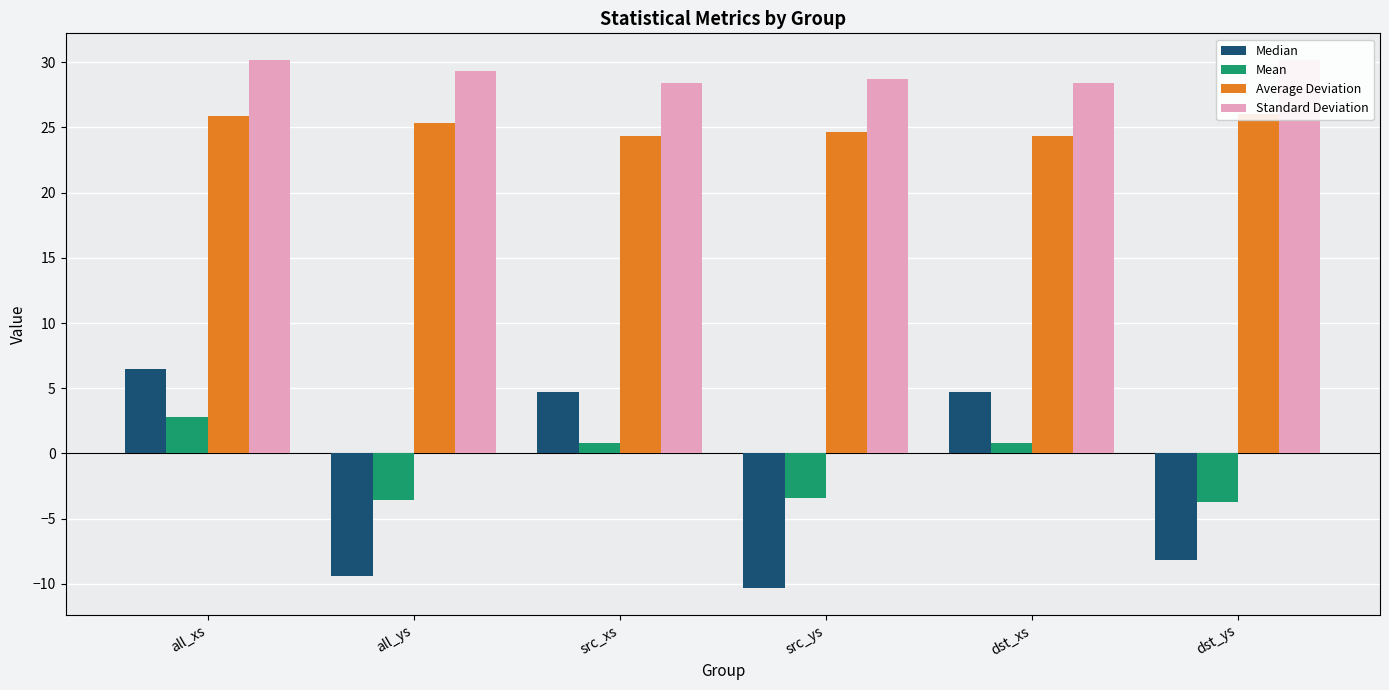

What is the value of the Mean bar at the 4th from the left?

-3.4